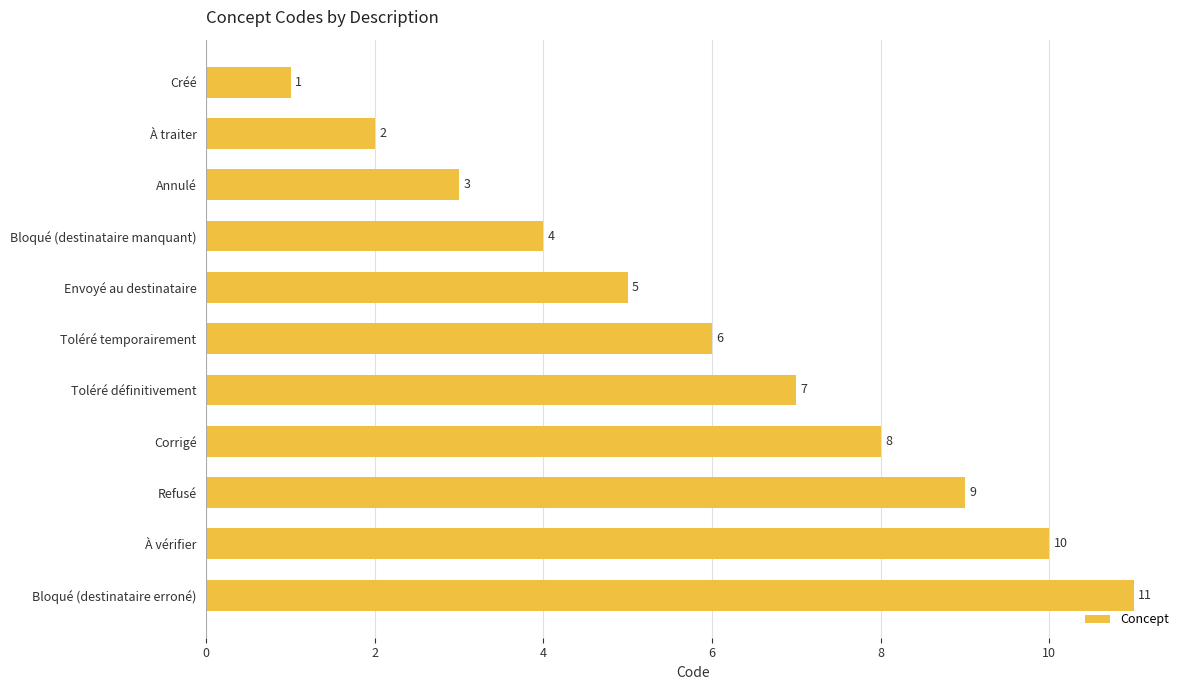

The chart shows a value of 2 at À traiter. True or false?

True